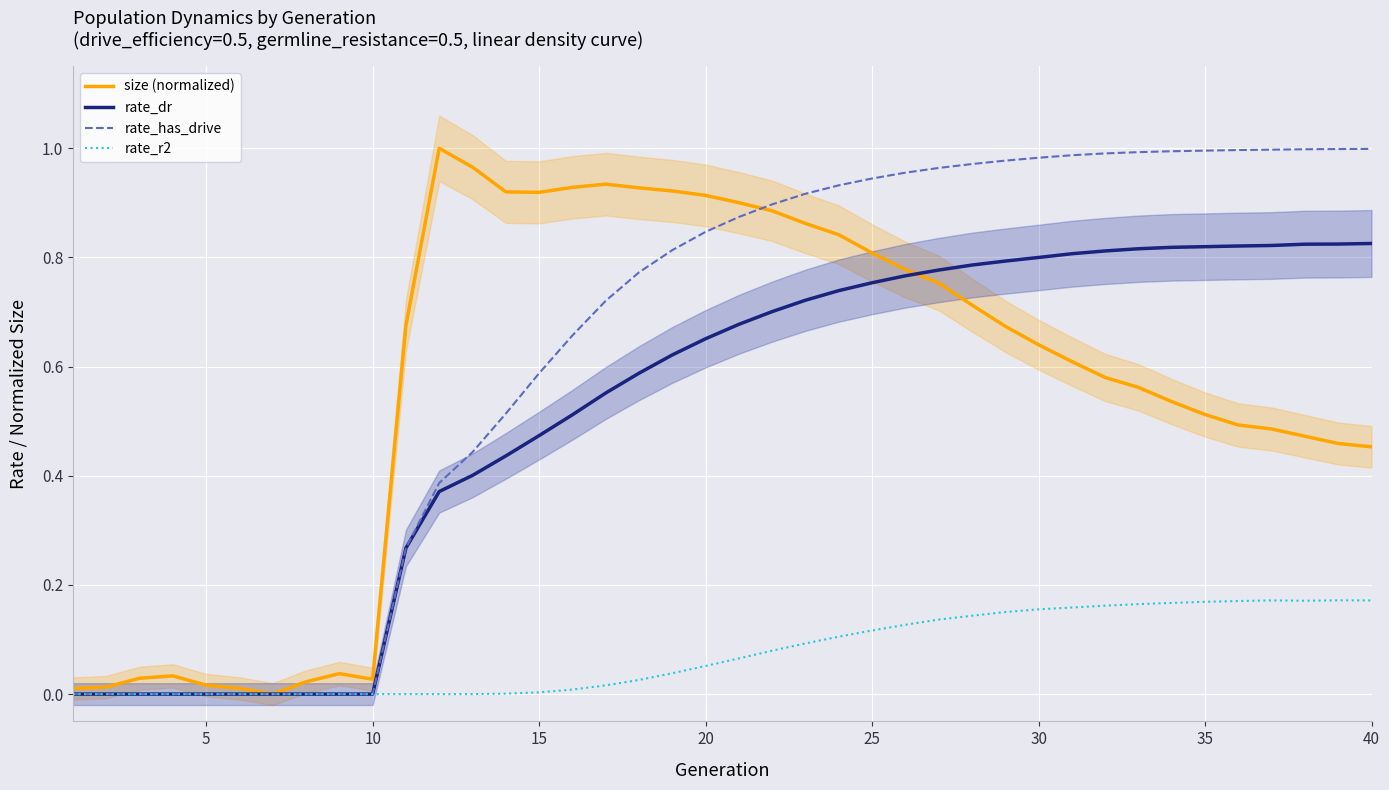

Is the value of rate_dr at 25 greater than the value of size (normalized) at 40?

Yes